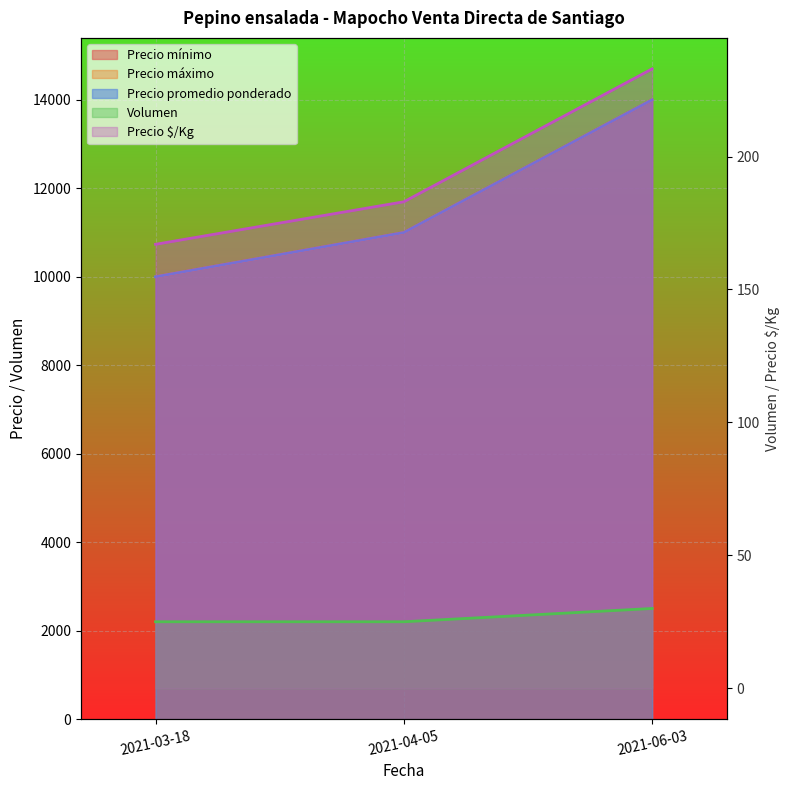

Reading left to right, transcribe all the data shown in this chart.

Precio mínimo: 2021-03-18=10000	2021-04-05=11000	2021-06-03=14000
Precio máximo: 2021-03-18=10000	2021-04-05=11000	2021-06-03=14000
Precio promedio ponderado: 2021-03-18=10000	2021-04-05=11000	2021-06-03=14000
Precio $/Kg: 2021-03-18=167	2021-04-05=183	2021-06-03=233
Volumen: 2021-03-18=25	2021-04-05=25	2021-06-03=30